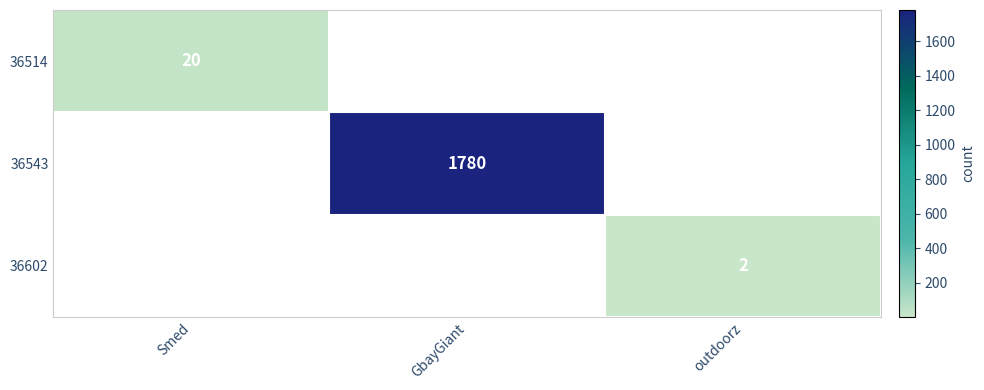

True or false: 36602 has a value of 1 at outdoorz.

False